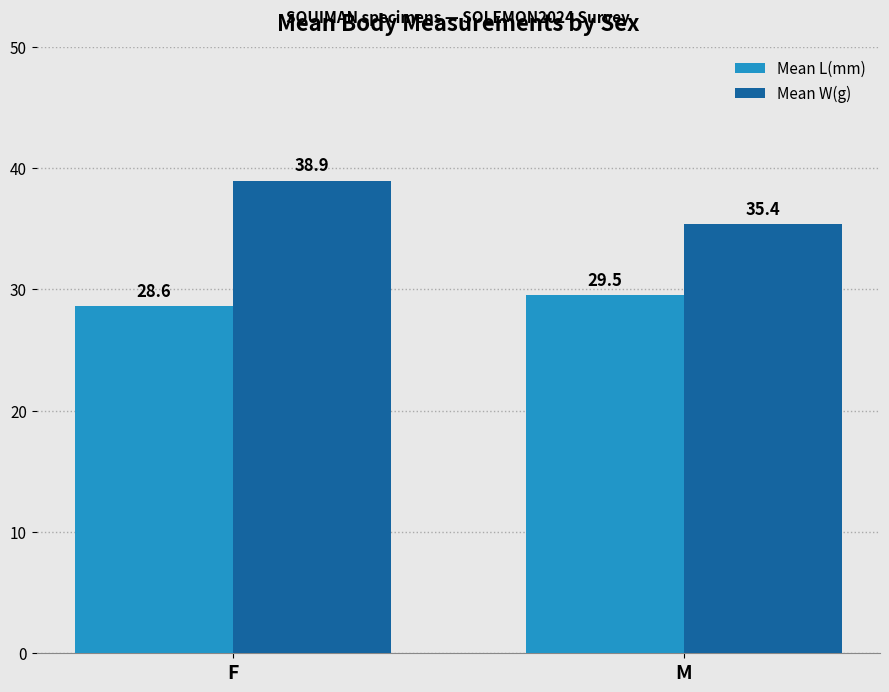

List the series in order of their overall mean, highest first.

Mean W(g), Mean L(mm)